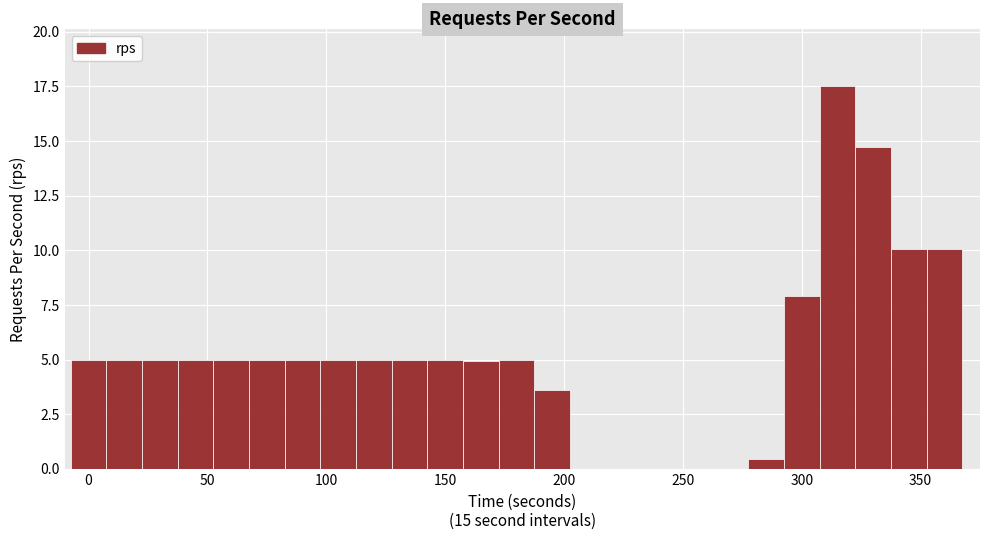

Read against the x-axis, roughly where is the centre of the tallest bar?

315